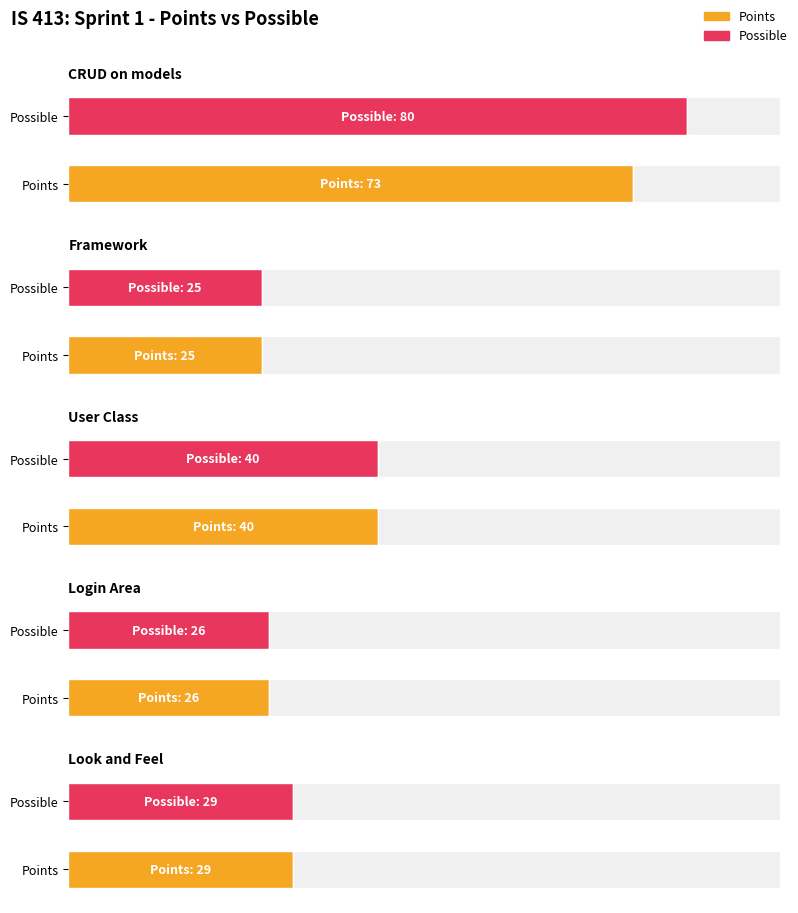

How many groups of bars are there?

5